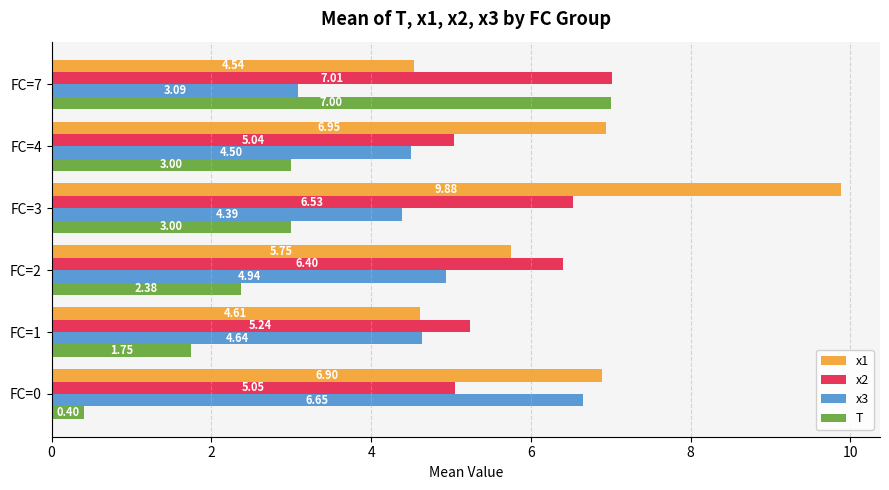

Rank the categories by x1 value from highest to lowest.

FC=3, FC=4, FC=0, FC=2, FC=1, FC=7